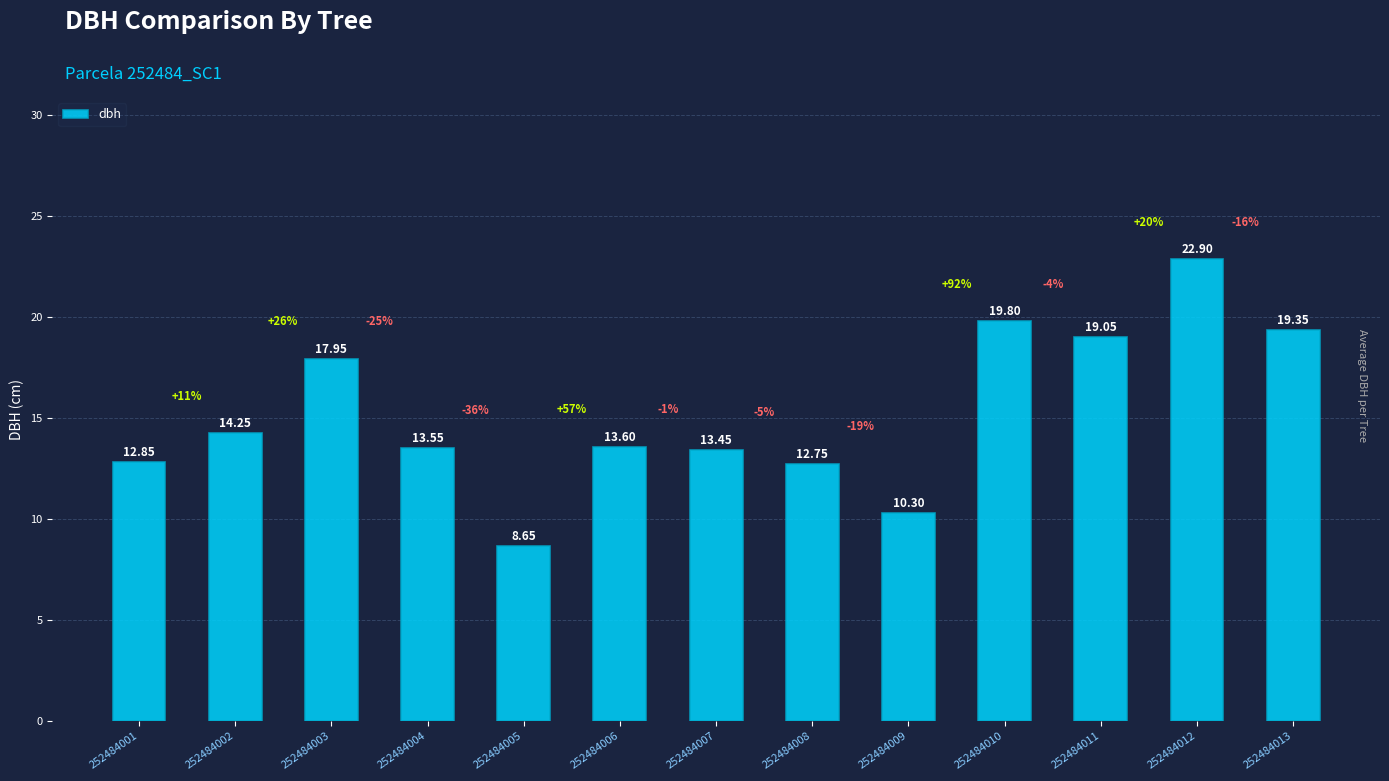

How many values exceed 13?

9